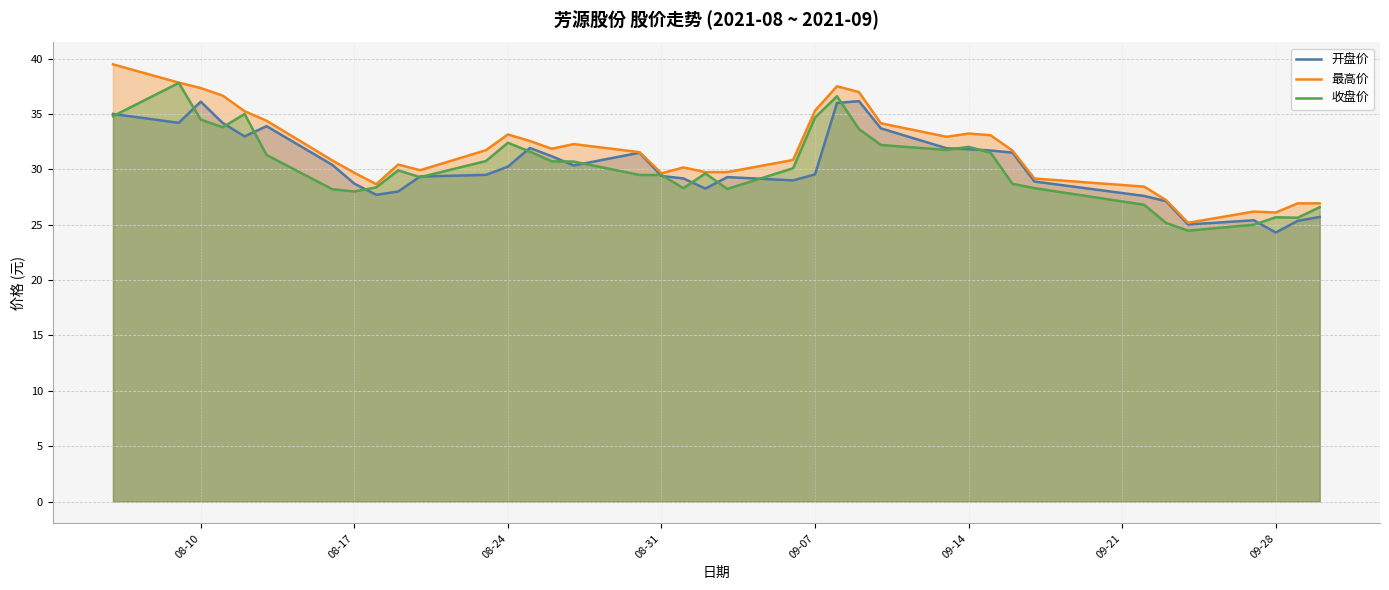

True or false: 开盘价 and 最高价 cross at least once.

False